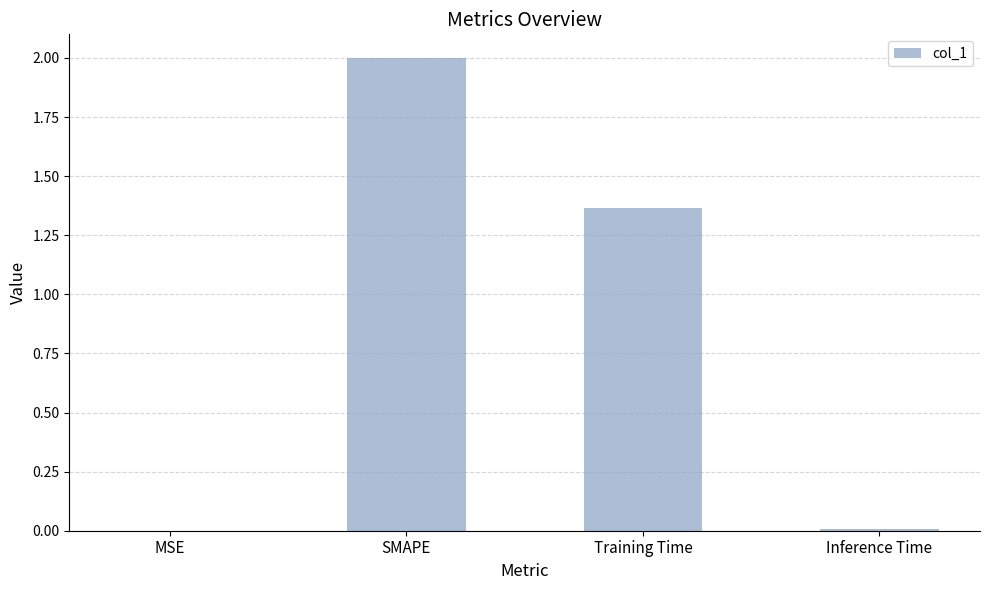

What is the sum of all values?

3.4